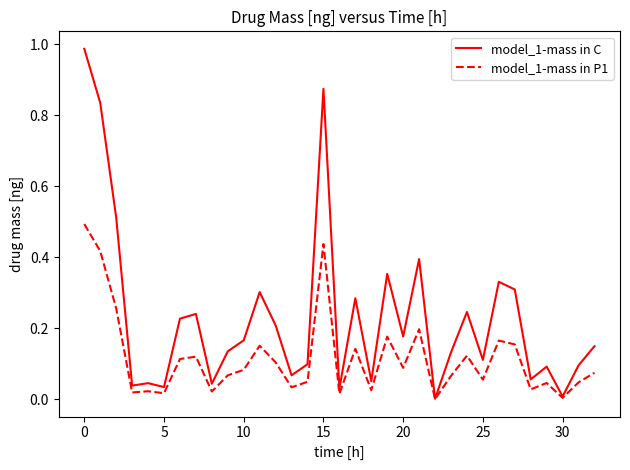

Which series has the largest total across all categories?

model_1-mass in C